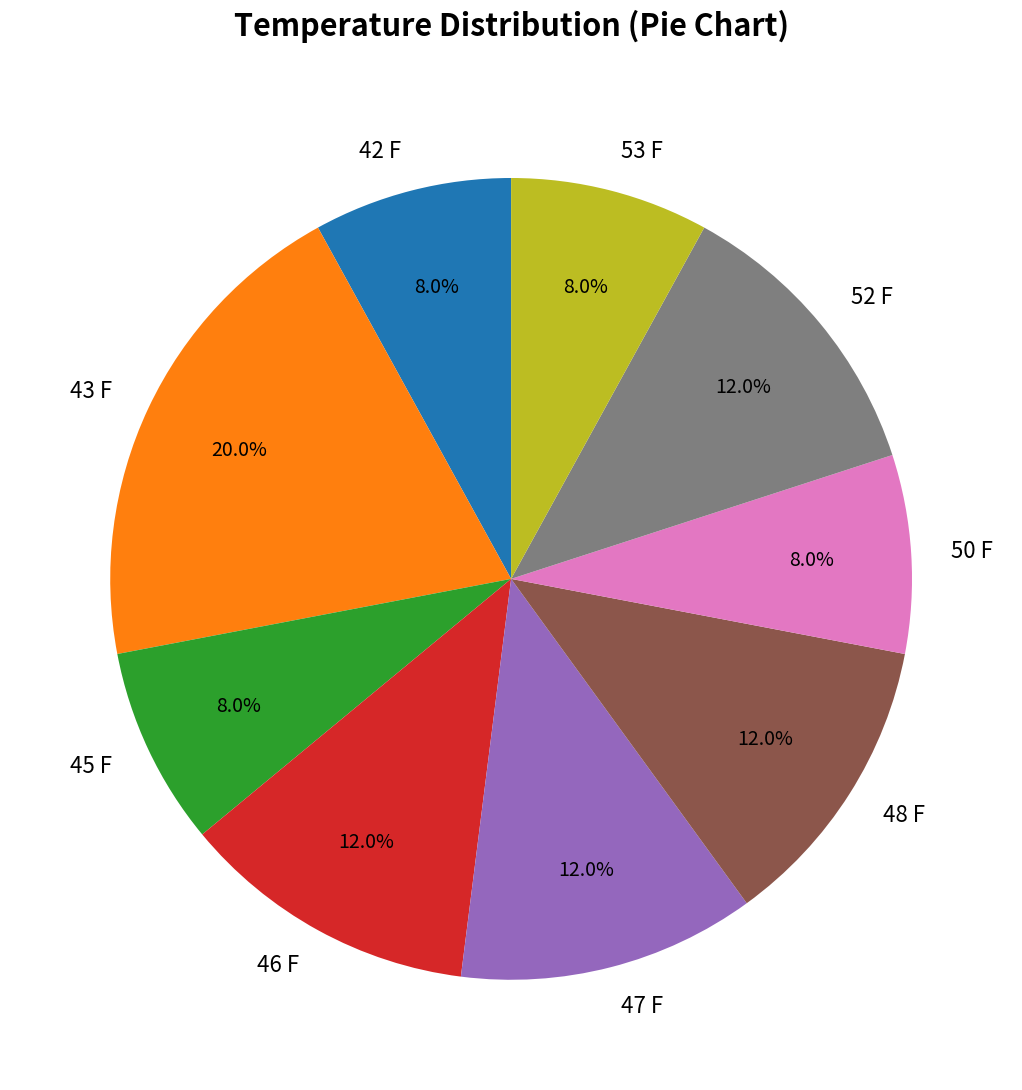

How many segments does this pie chart have?

9